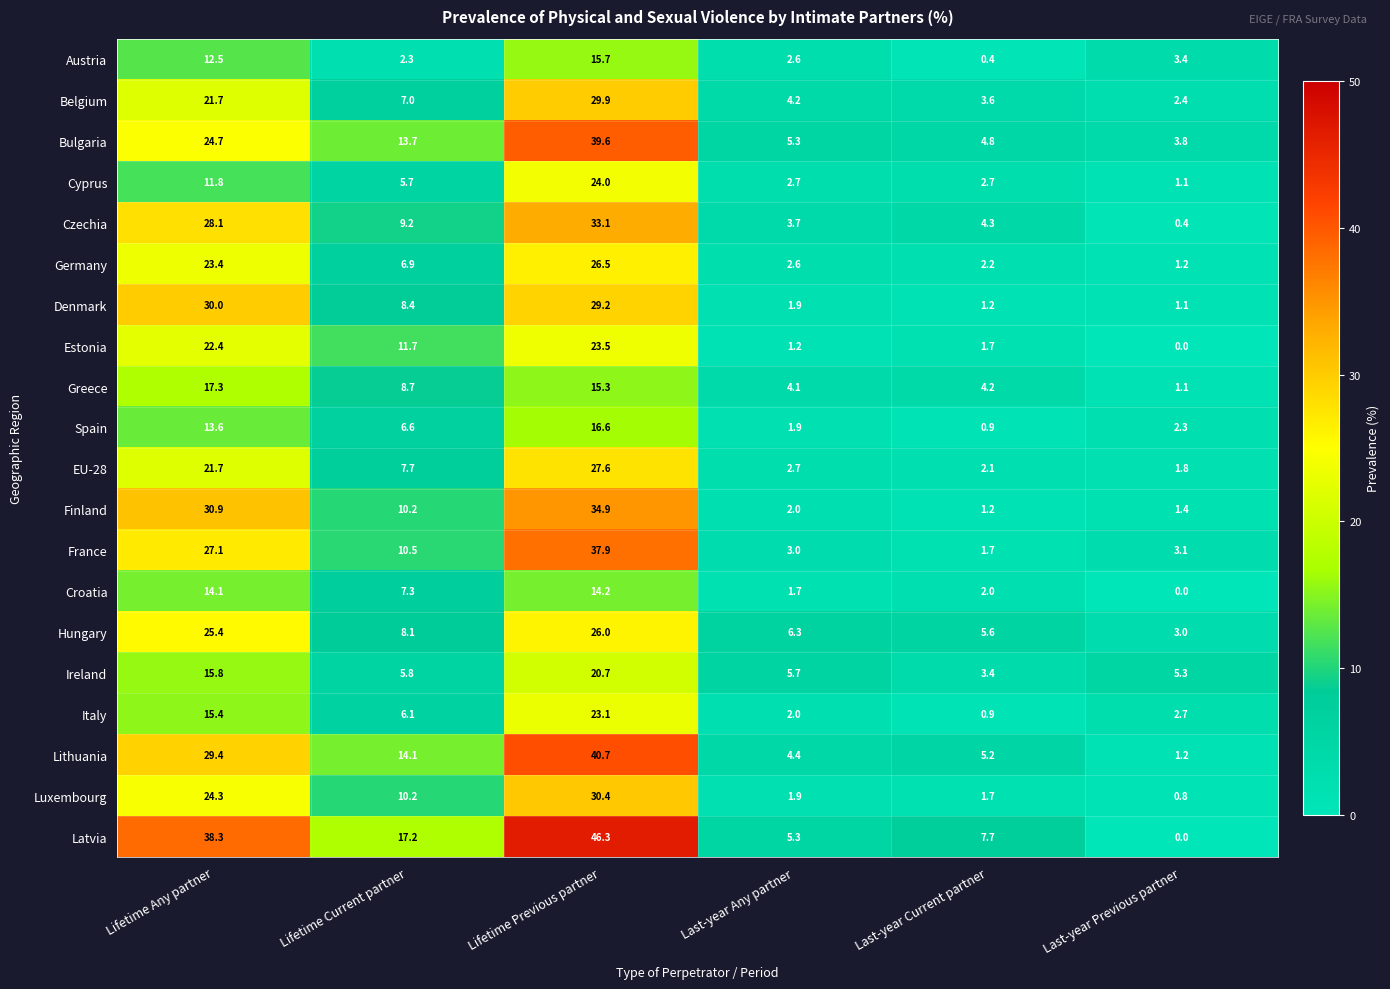

At which category is the sum across all series the highest?

Lifetime Previous partner